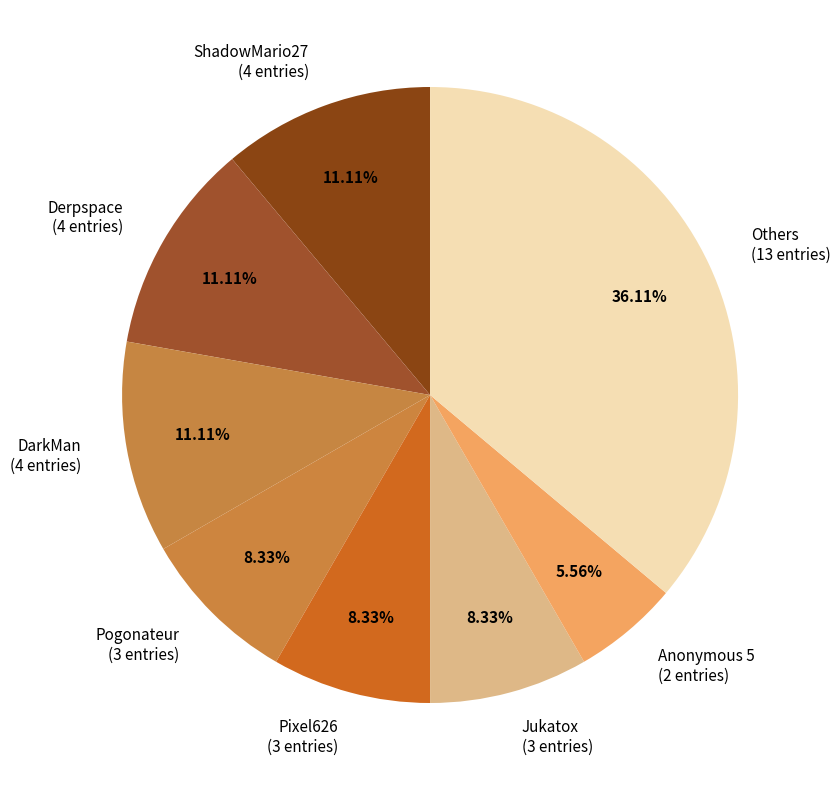

Between Jukatox (3 entries) and DarkMan (4 entries), which is larger?

DarkMan (4 entries)